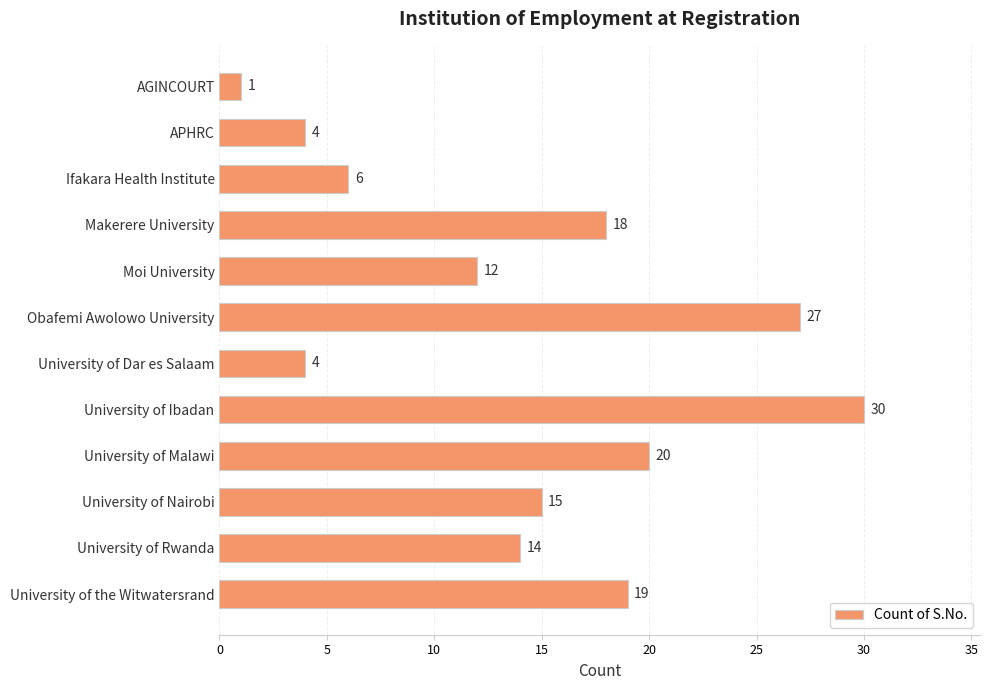

What is the change in value from Ifakara Health Institute to University of Rwanda?

+8